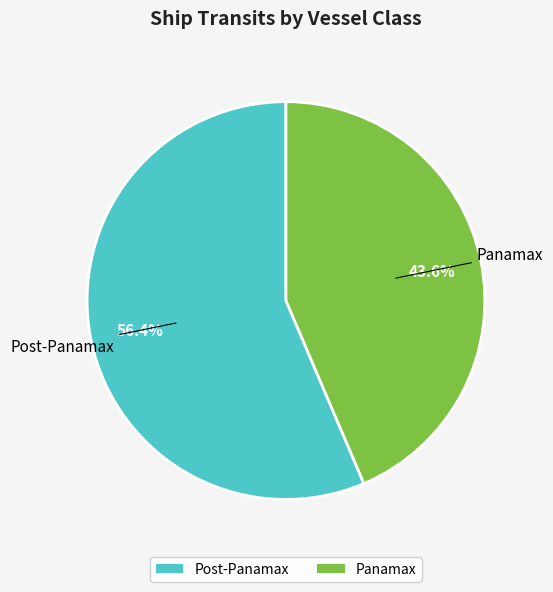

How many slices are in this pie chart?

2